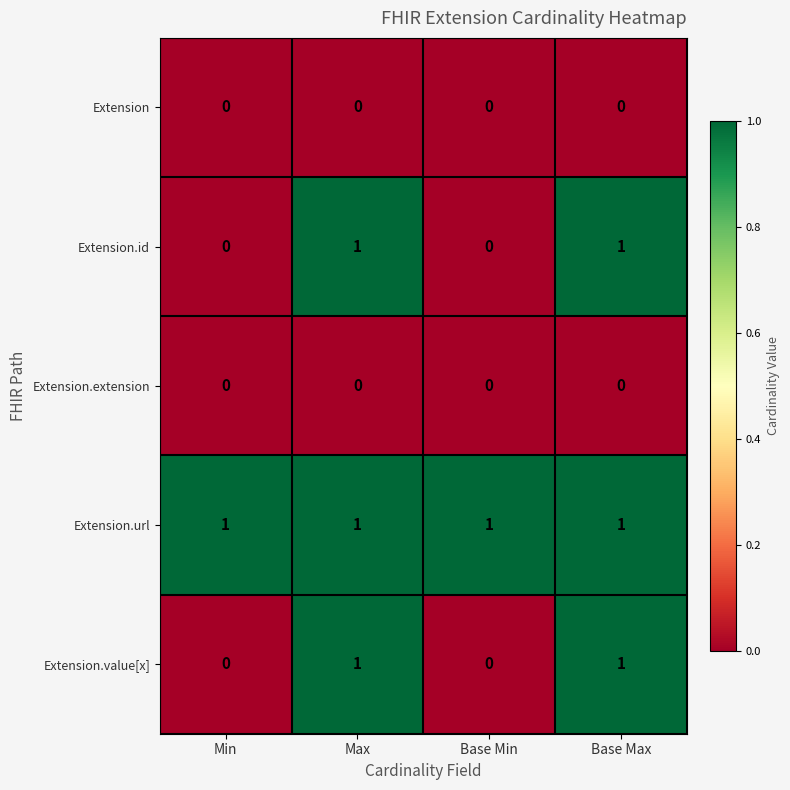

What is the maximum value shown in the chart?

1